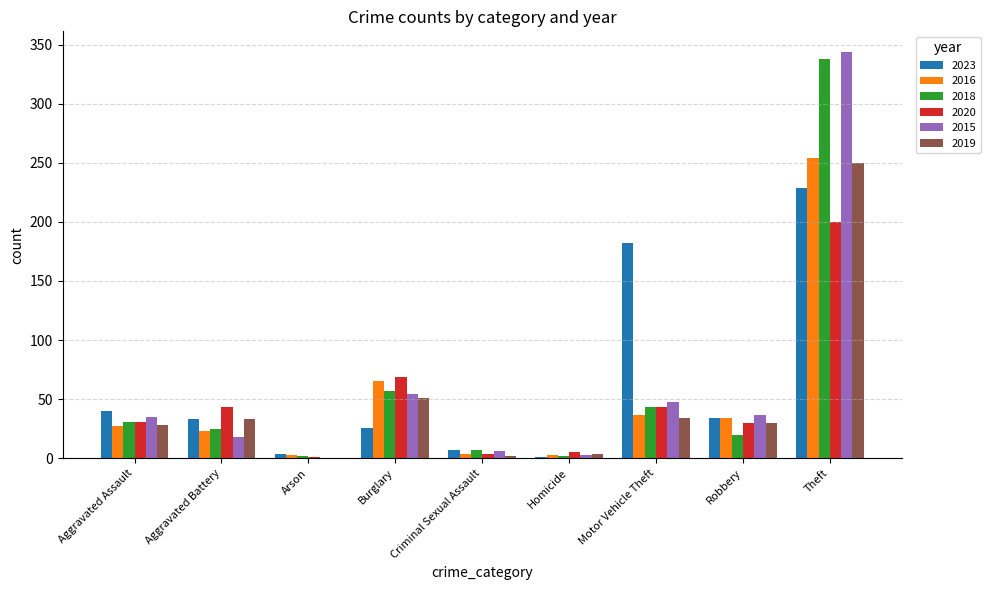

What is the maximum value shown in the chart?

344